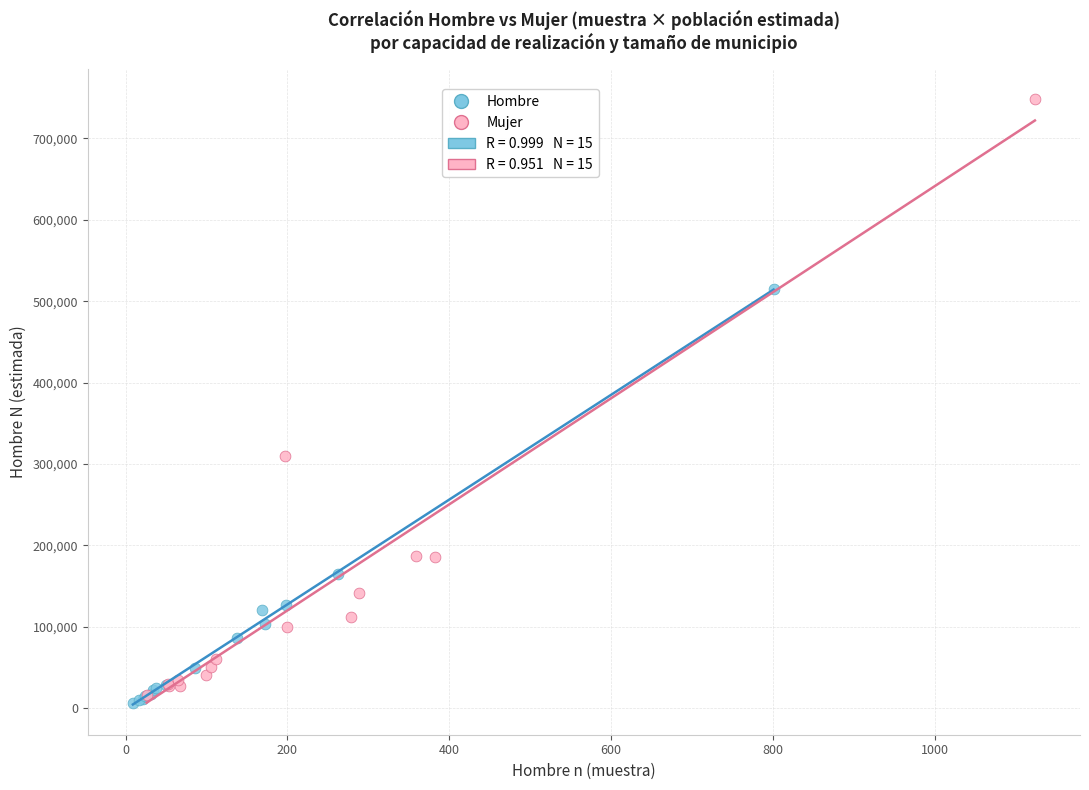

Which series has the largest Y range (max minus min)?

Mujer